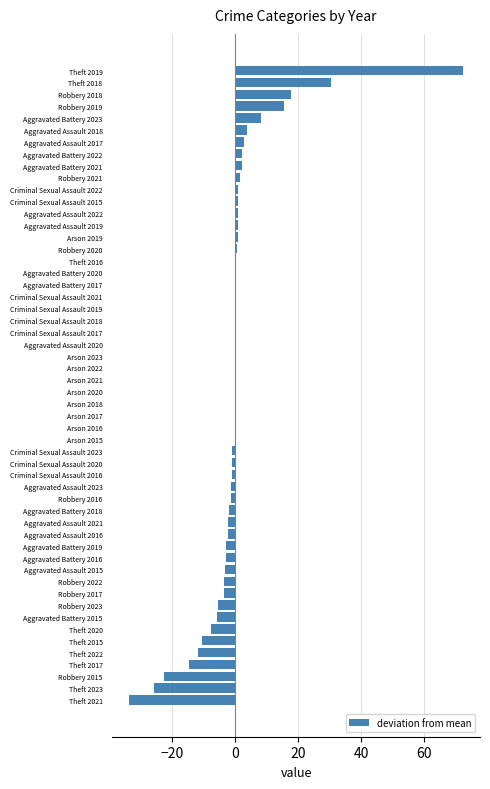

Which category has the highest value across all series?

Theft 2019